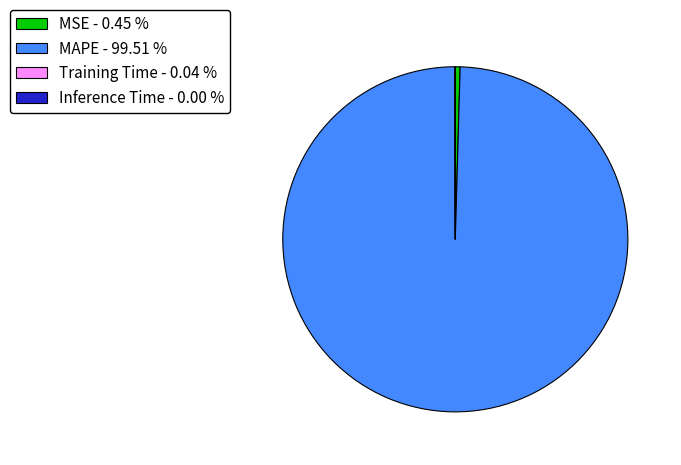

Is there any slice that represents more than half of the pie?

Yes